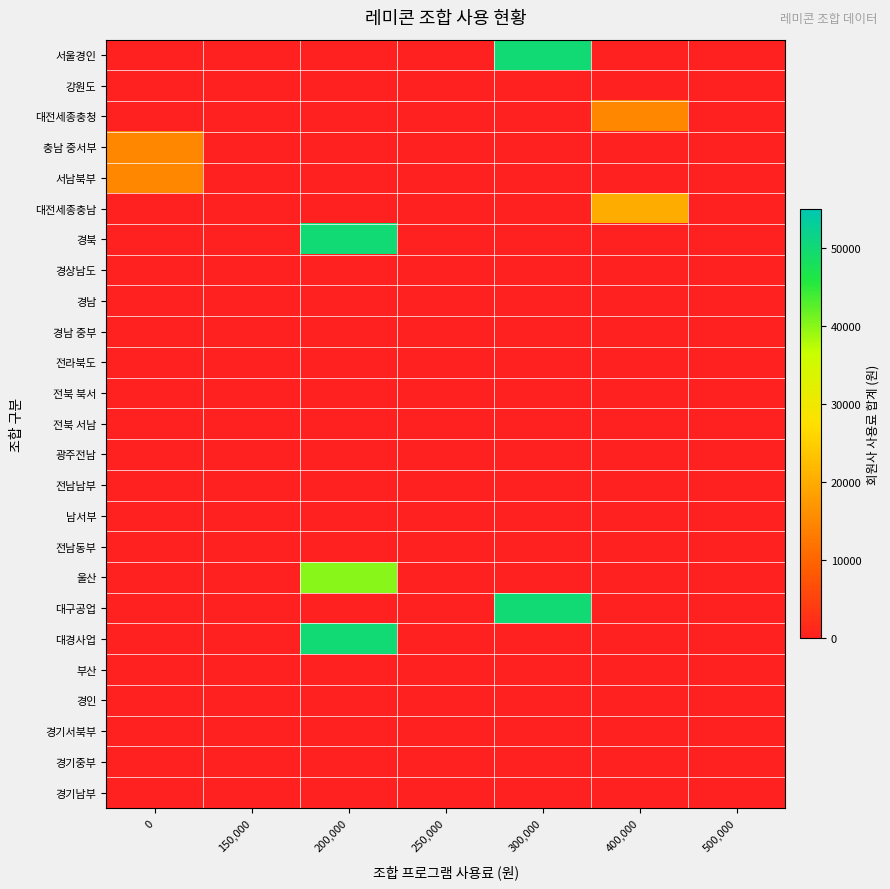

Between 0 and 250,000, which series saw the biggest shift?

충남 중서부